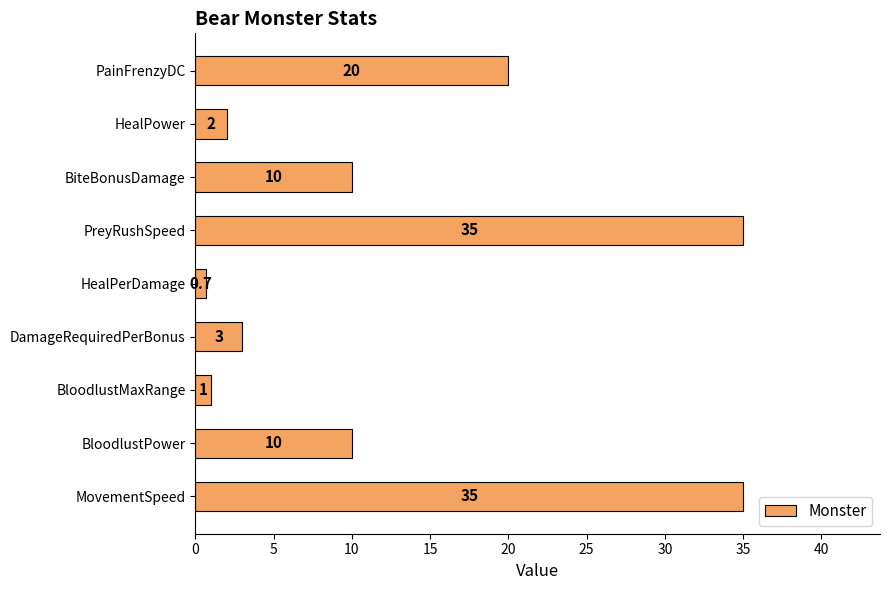

What is the average value?

13.0